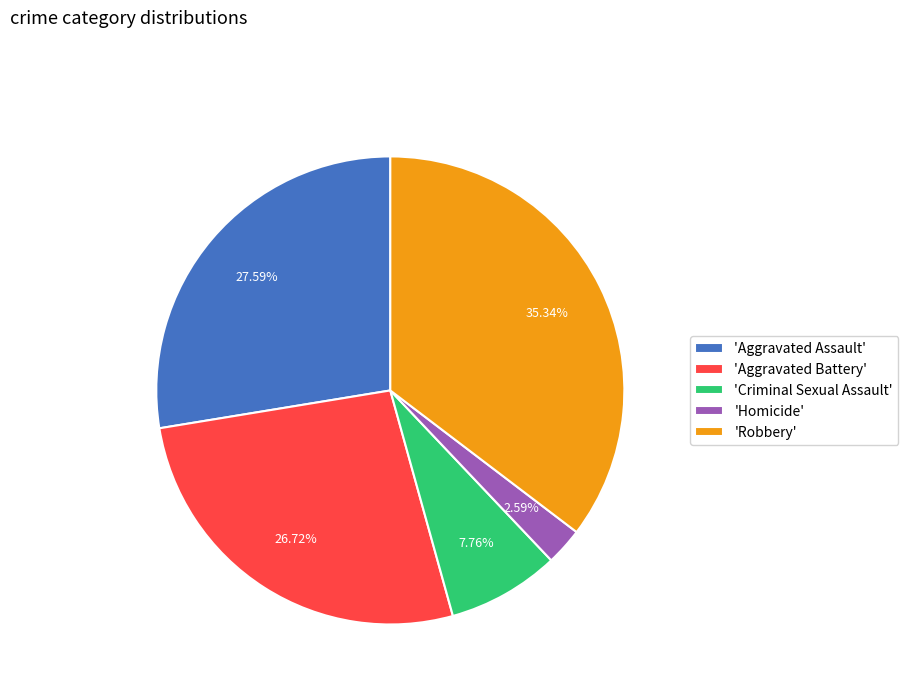

Which slice is the smallest?

'Homicide'